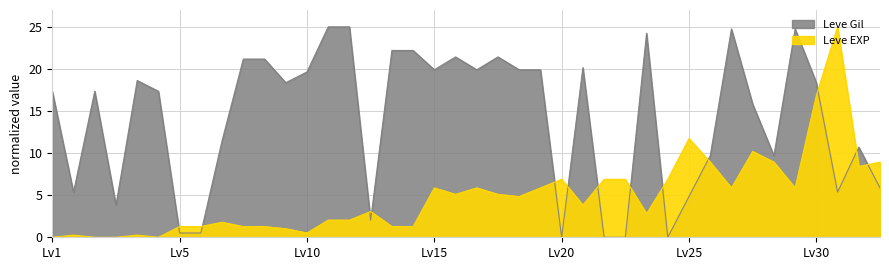

What is the difference between the highest and lowest values at Lv5?

0.8